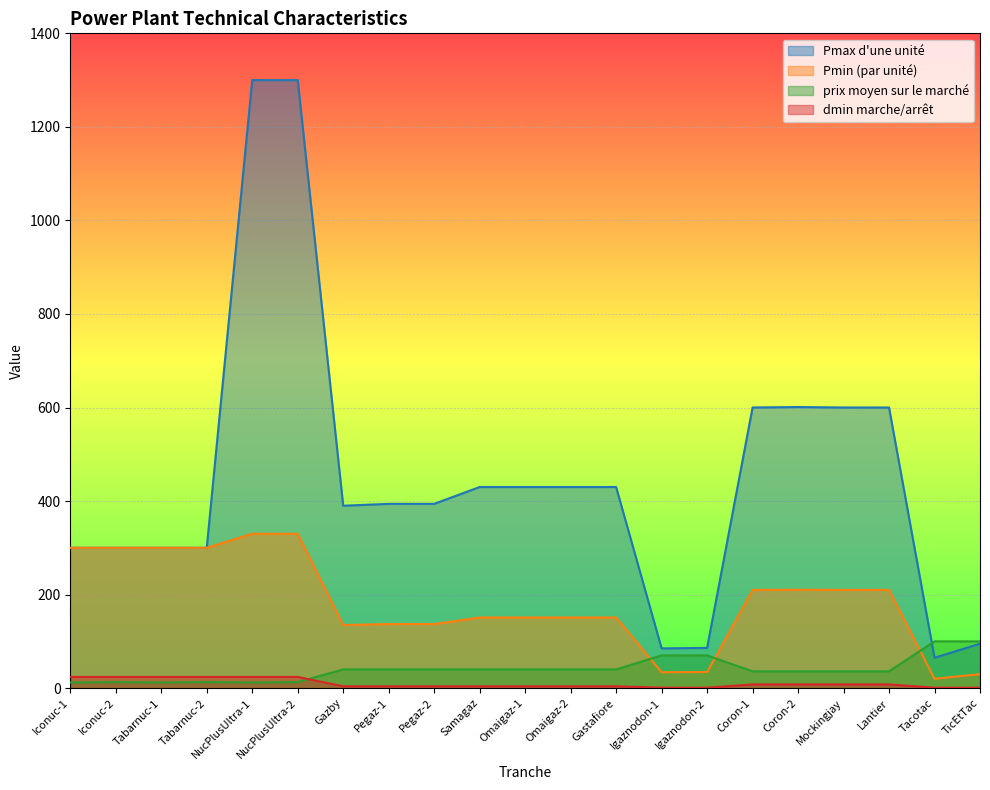

In Pmax d'une unité, how many points are lower than both neighbors (excluding endpoints)?

3